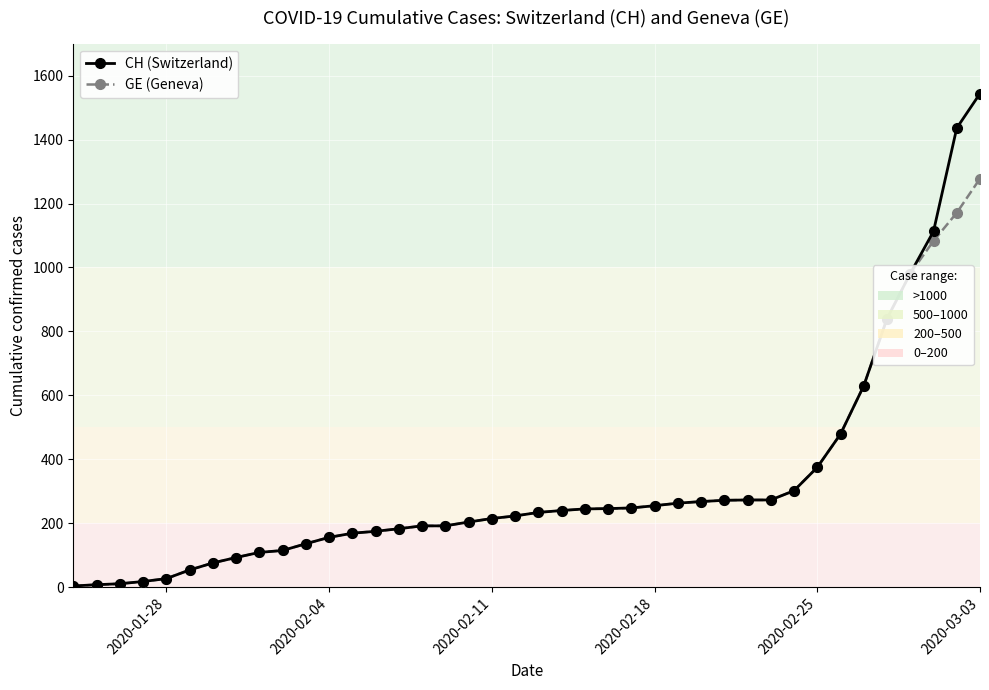

Count the number of data series in this chart.

2